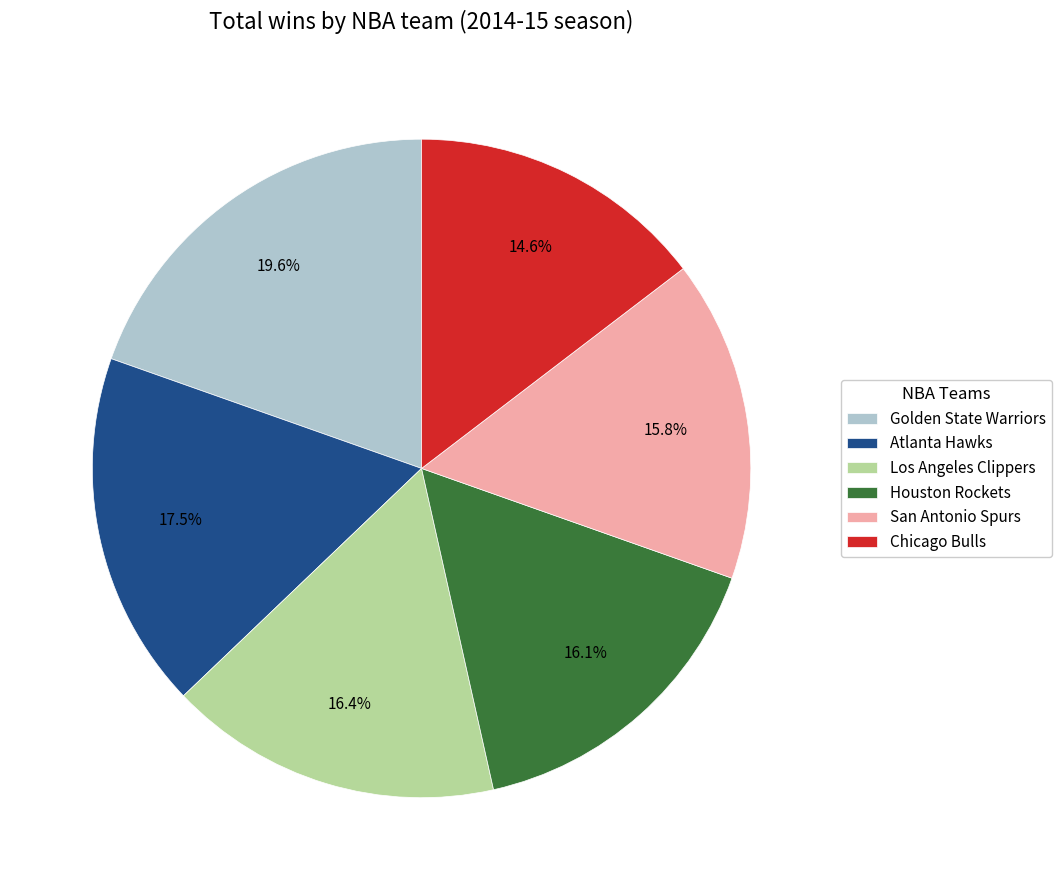

To the nearest percent, what is the difference between the largest and smallest slice percentages?

5%